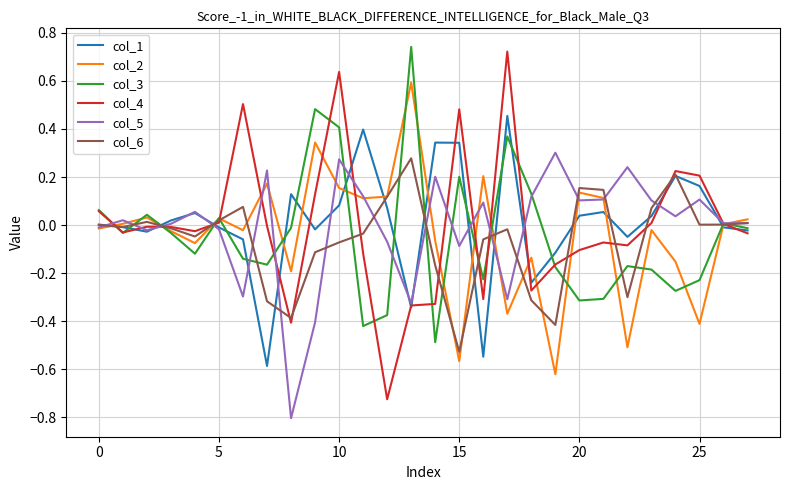

What is the minimum value shown in the chart?

-0.8